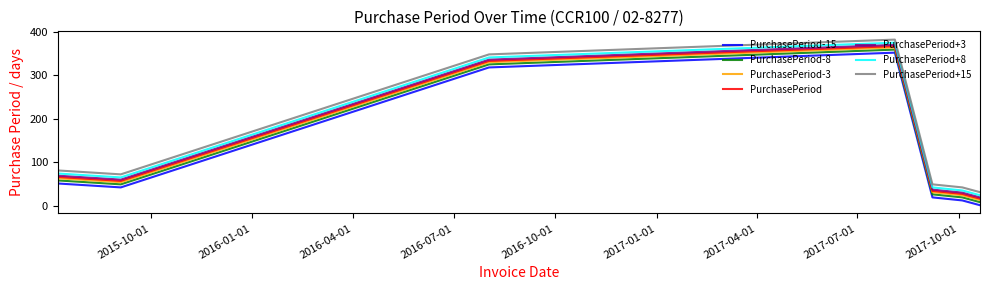

True or false: PurchasePeriod+8 and PurchasePeriod+15 intersect in this chart.

False